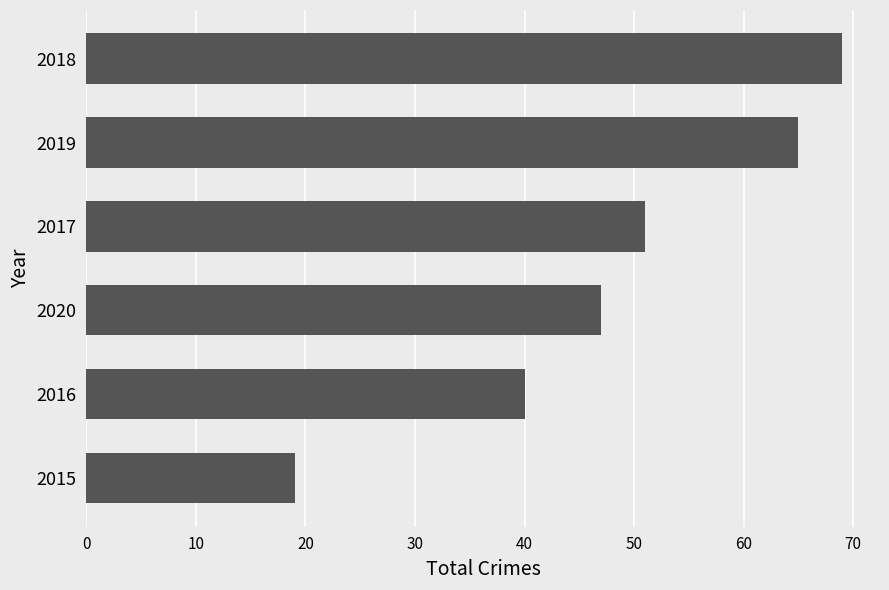

What value does the data have at 2019, to the nearest 5?

65